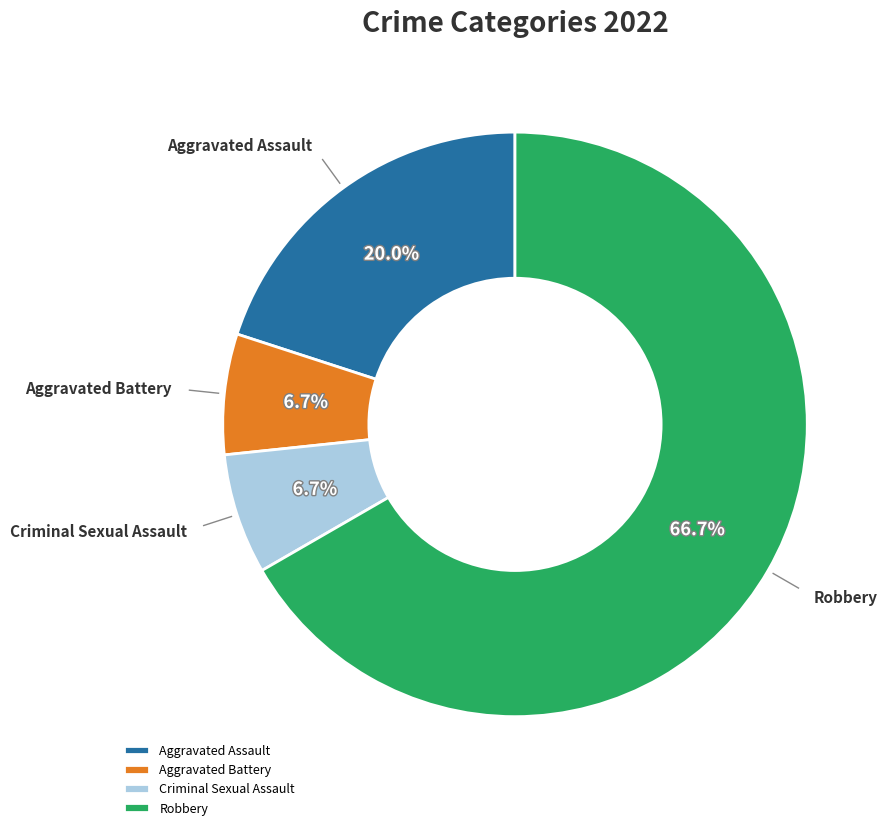

Between Aggravated Battery and Robbery, which is larger?

Robbery